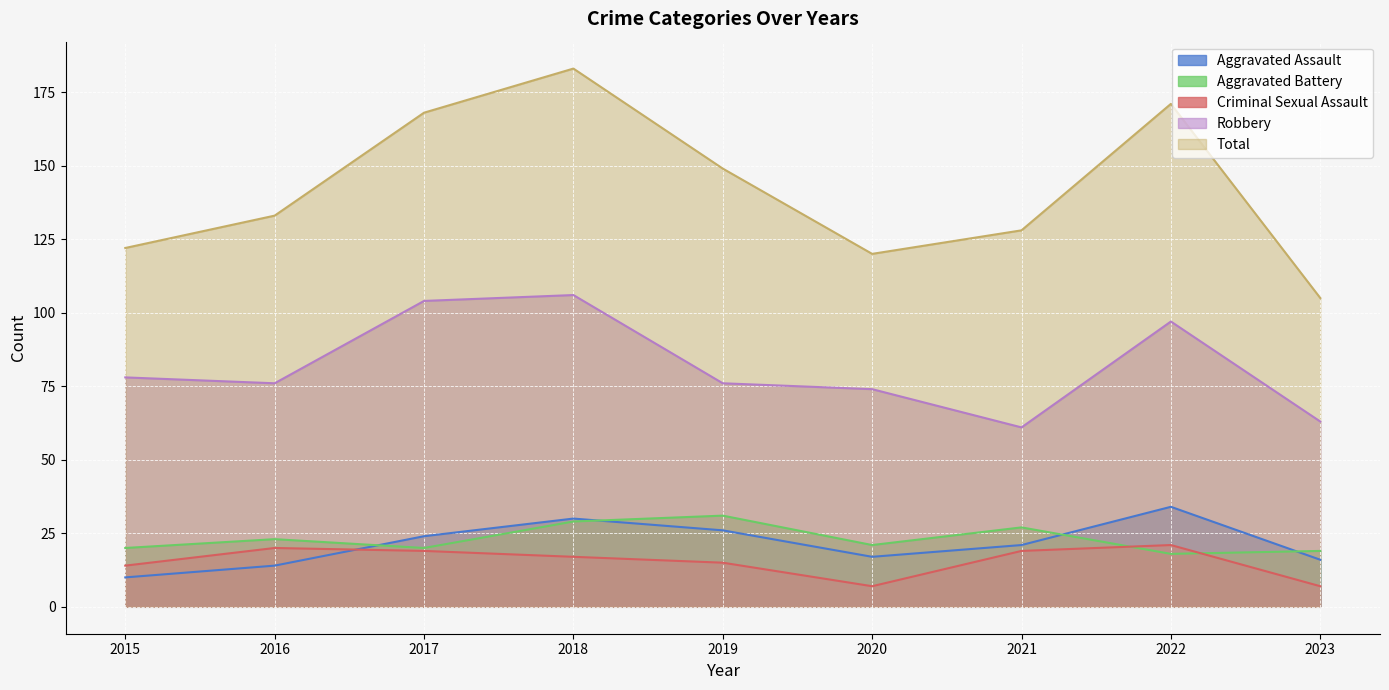

What is the value of the Robbery point at the 9th from the left?

63